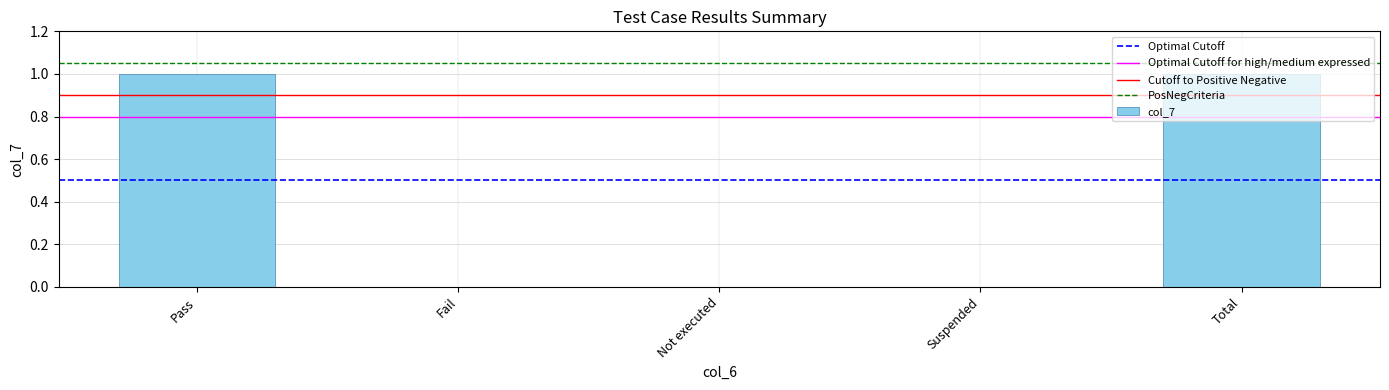

What is the difference between the values at Suspended and Total?

1